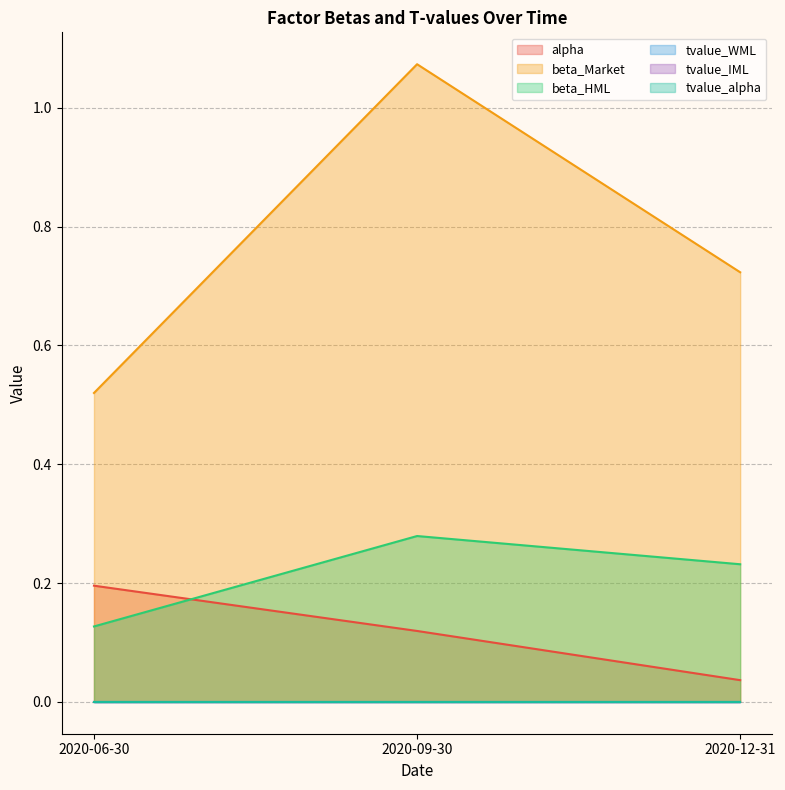

Reading left to right, extract all data points from this chart.

alpha: 0.2	0.1	0.0
beta_Market: 0.5	1.1	0.7
beta_HML: 0.1	0.3	0.2